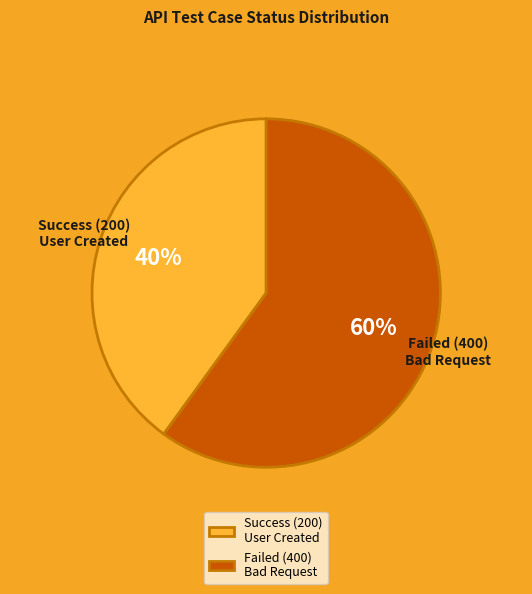

Is the sum of Failed (400) Bad Request and Success (200) User Created greater than half?

Yes